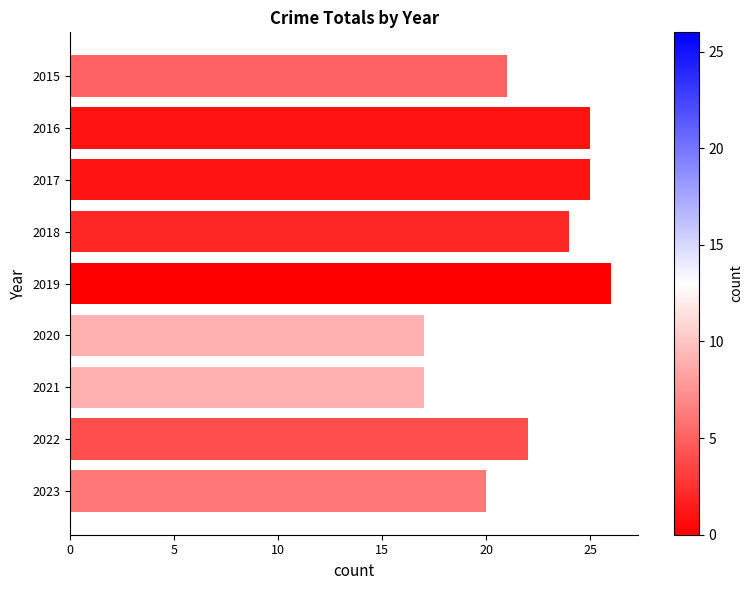

Count the number of data series in this chart.

1